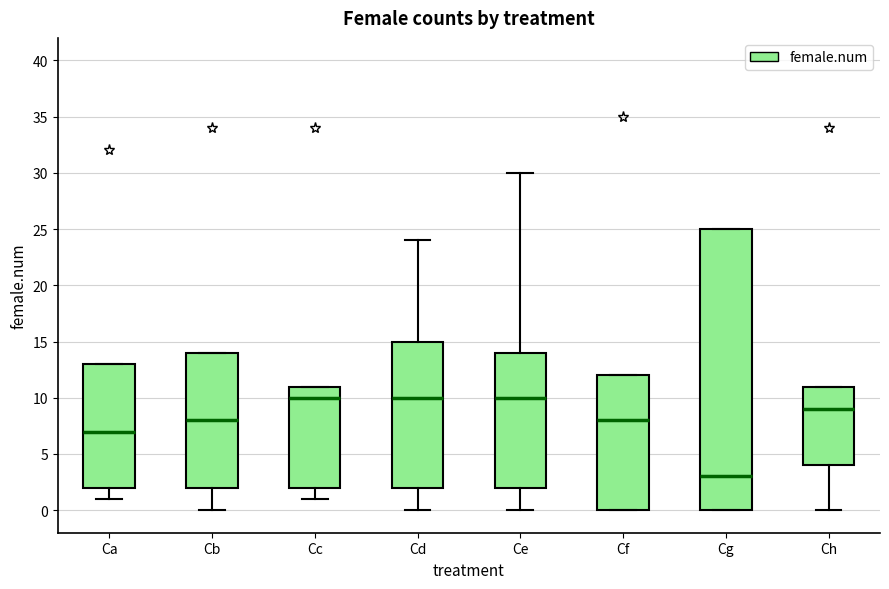

Where does the median line of the box for Ch sit on the y-axis? The values are not printed on the chart, so give them approximately, as read against the axis.

9